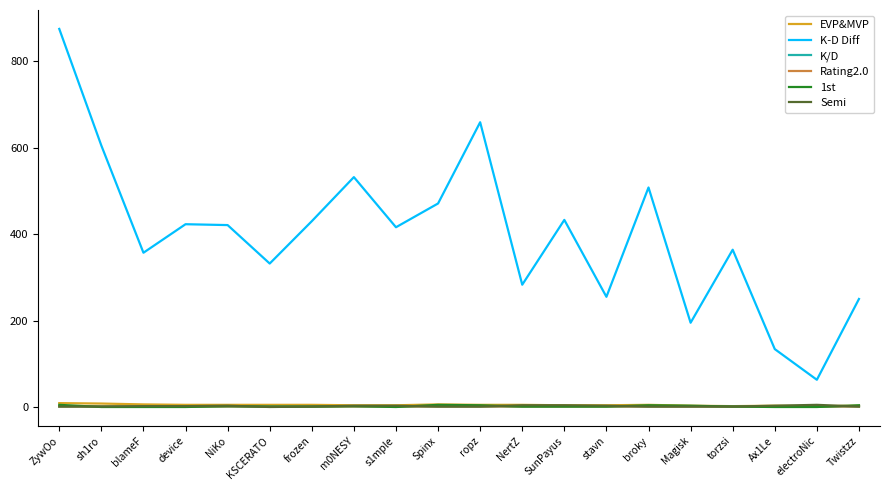

Which series changed the most between broky and Magisk?

K-D Diff